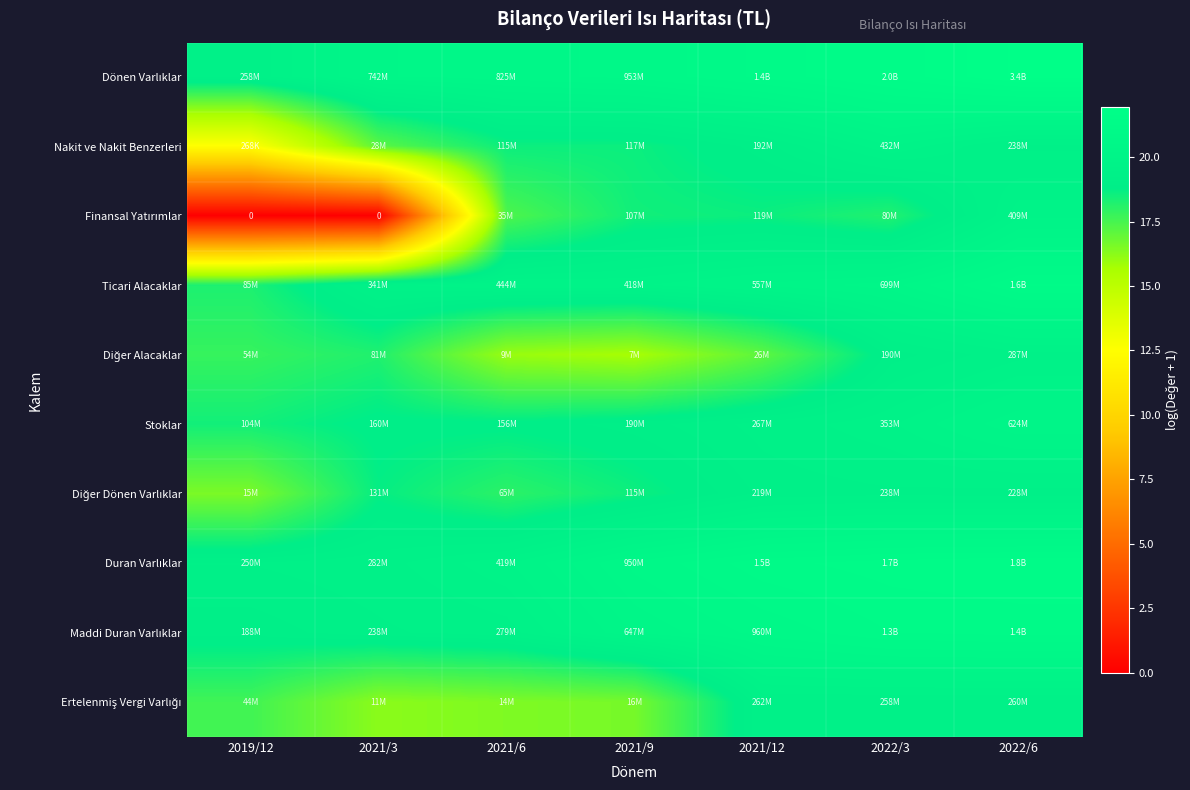

Which category has the lowest value across all series?

2019/12